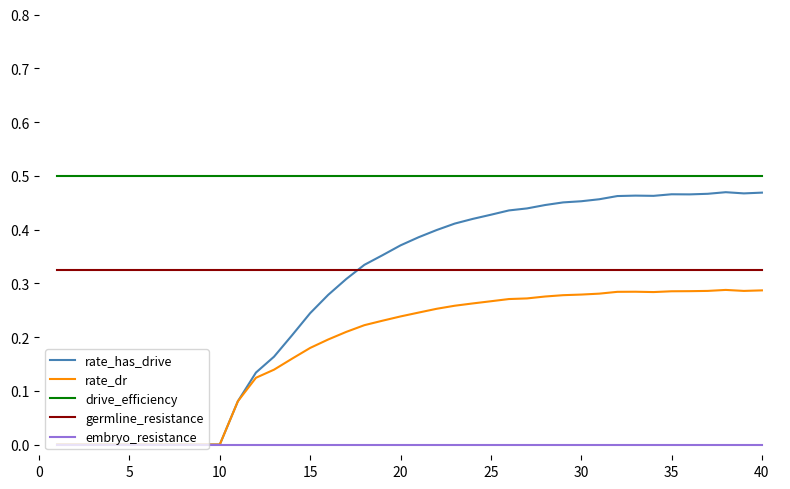

True or false: germline_resistance and embryo_resistance intersect in this chart.

False